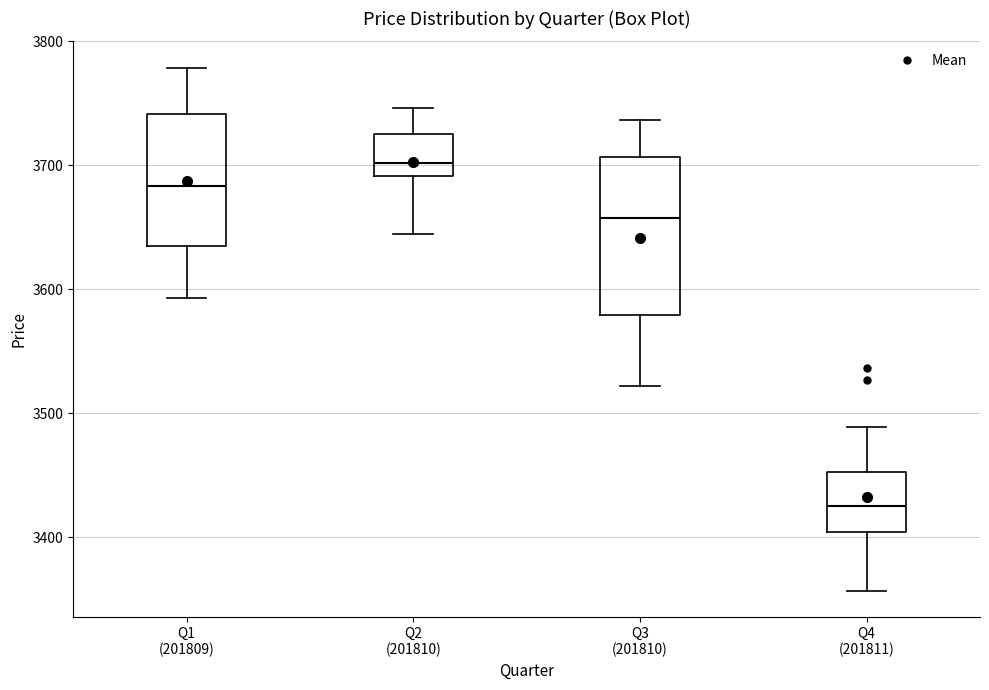

Reading left to right, read every box against the y-axis: the position of its median line, the range the box covers, and the ends of its whiskers. The values are not printed on the chart, so give them approximately, as read against the axis.

Q1 (201809): median 3680, box 3640 to 3740, whiskers 3590 to 3780
Q2 (201810): median 3700, box 3690 to 3730, whiskers 3650 to 3750
Q3 (201810): median 3660, box 3580 to 3710, whiskers 3520 to 3740
Q4 (201811): median 3430, box 3400 to 3450, whiskers 3360 to 3490